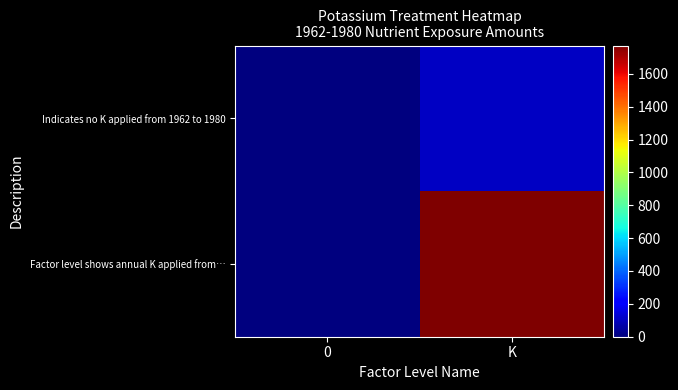

Rank the series at 0 from lowest to highest value.

Indicates no K applied from 1962 to 1980, Factor level shows annual K applied from…